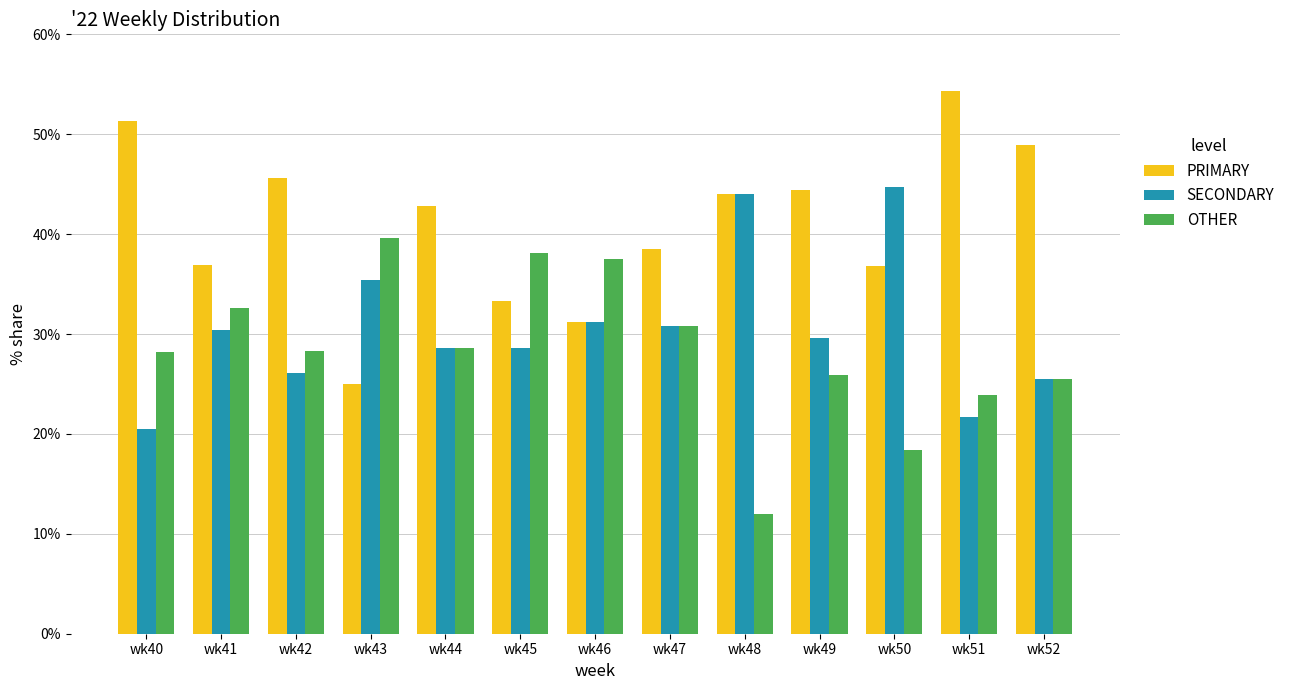

What is the greatest value displayed?

54.3